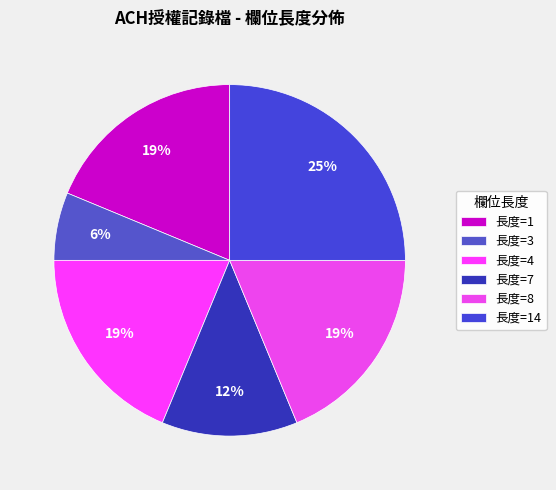

Count the number of slices in the pie.

6